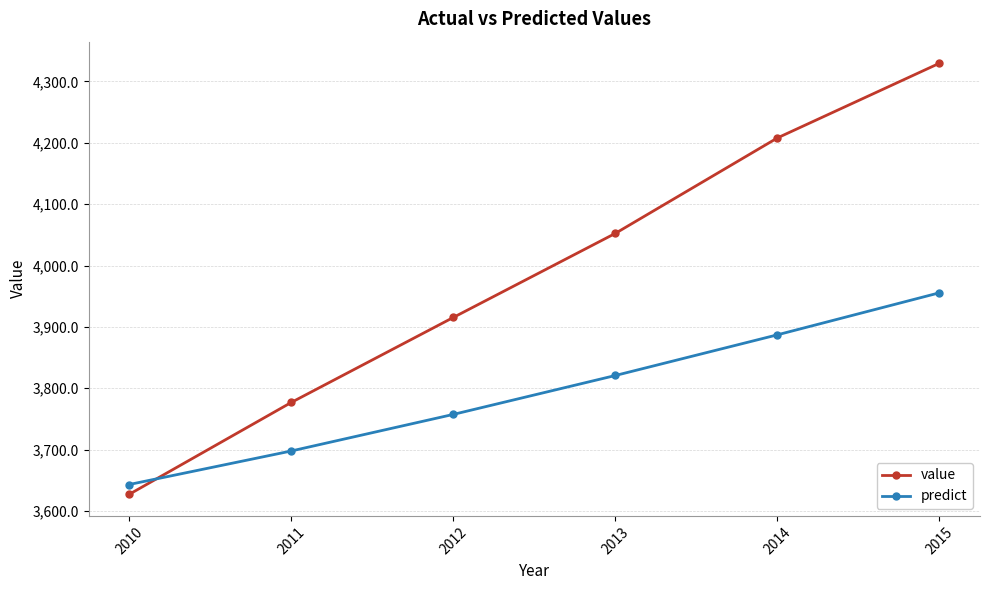

List the labels in order of value value, largest first.

2015, 2014, 2013, 2012, 2011, 2010